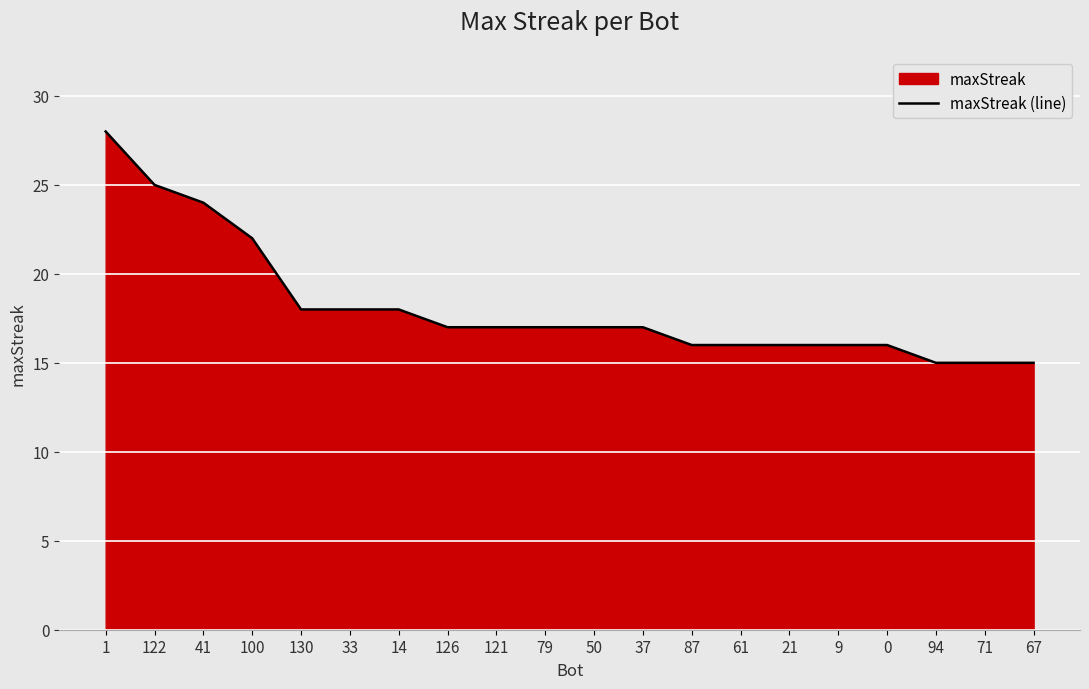

True or false: the data shows 16 at 0.

True